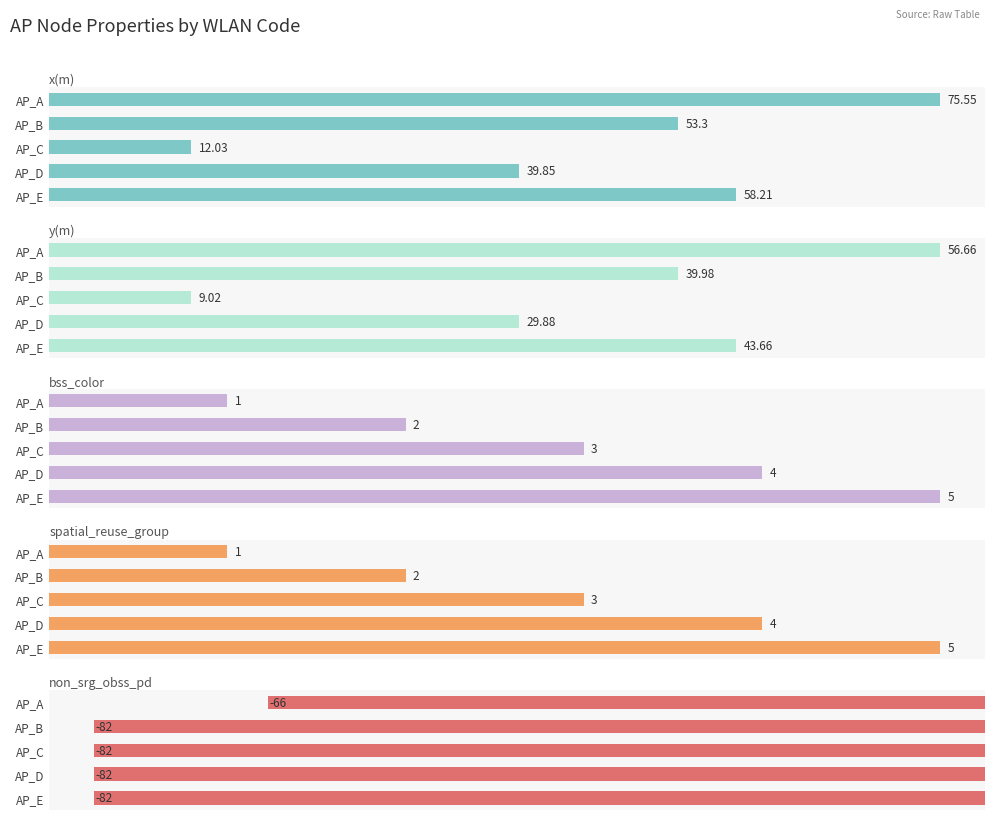

Which series changed the most between AP_A and AP_E?

x(m)